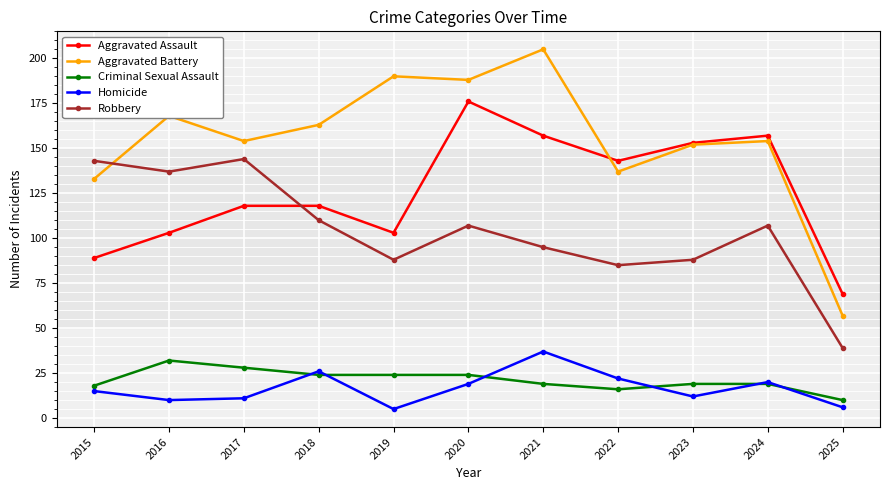

What is the spread (max minus min) of values at 2018?

139